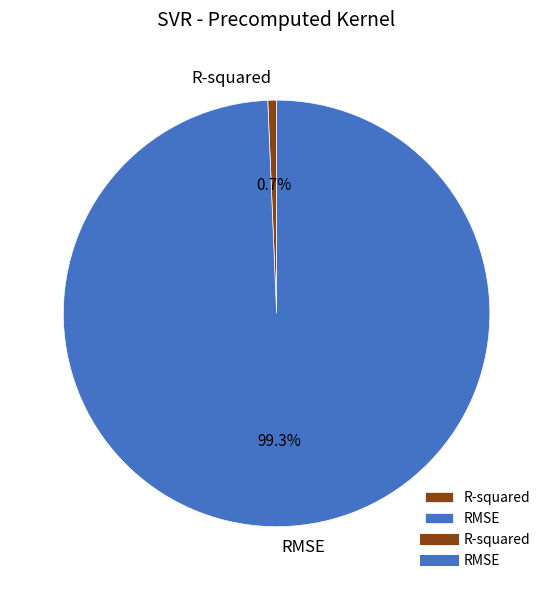

To the nearest percent, what percentage of the pie is RMSE?

99%